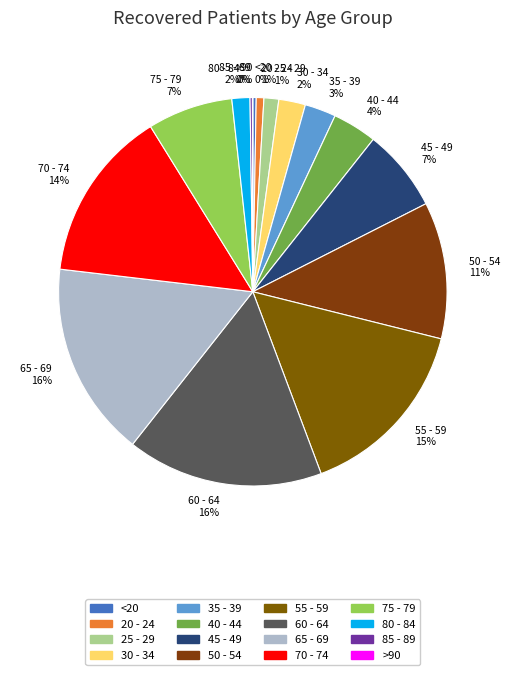

True or false: 40 - 44 accounts for 15% of the total.

False